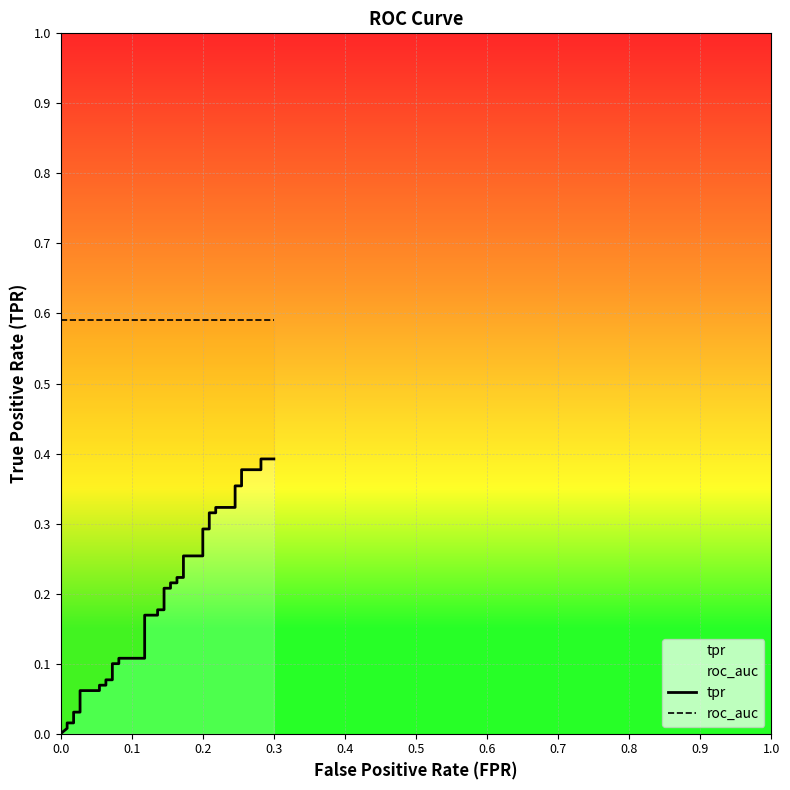

The value of tpr at 0.2 is 0.3. True or false?

True